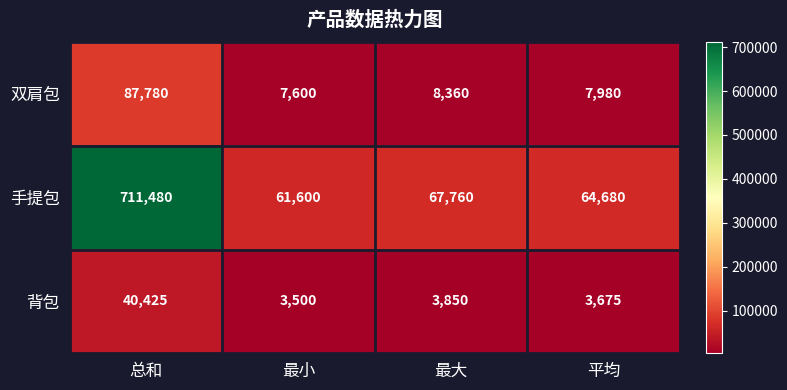

What is the sum of all 背包 values?

51450